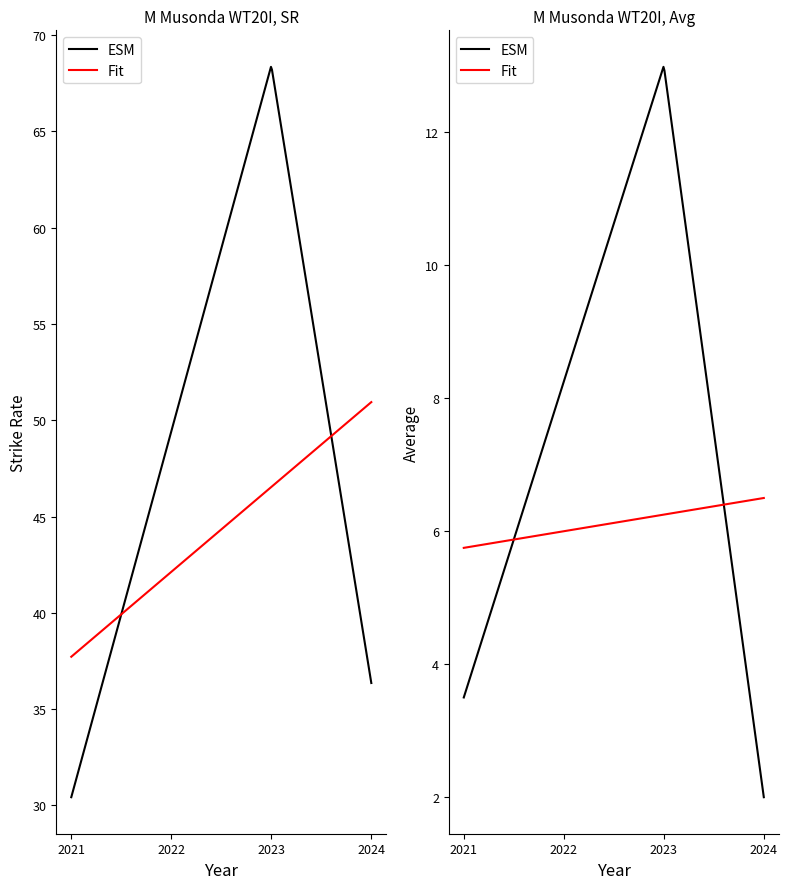

At home, list the series in order from smallest to largest.

Avg, SR